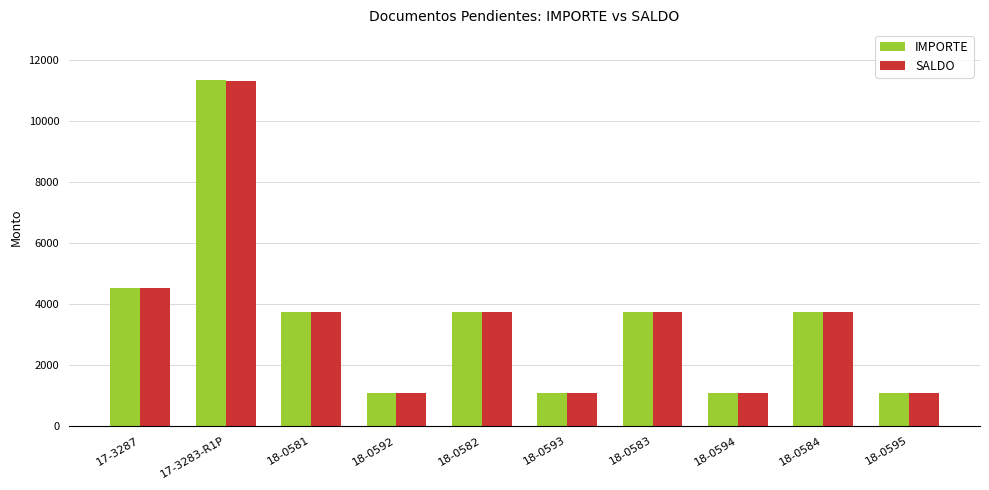

The SALDO series shows 1062.0 at 18-0593. True or false?

True